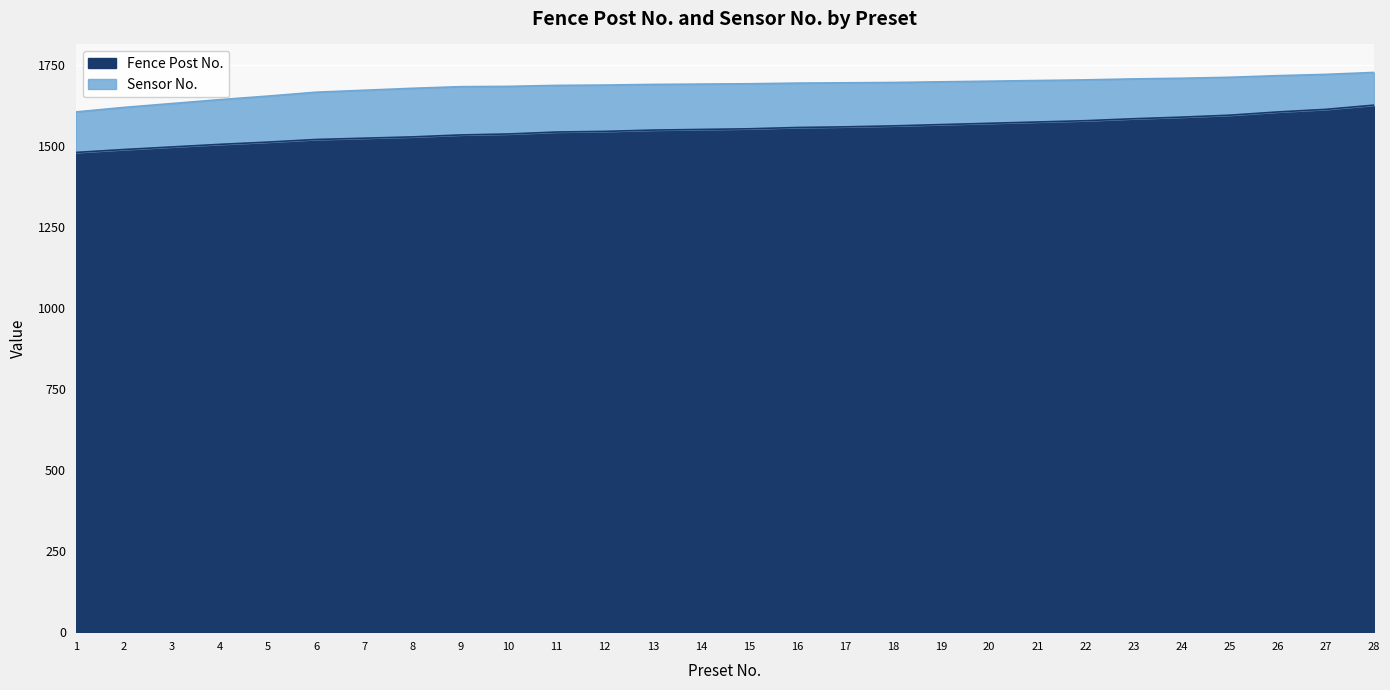

Which label corresponds to the largest value in the chart?

28